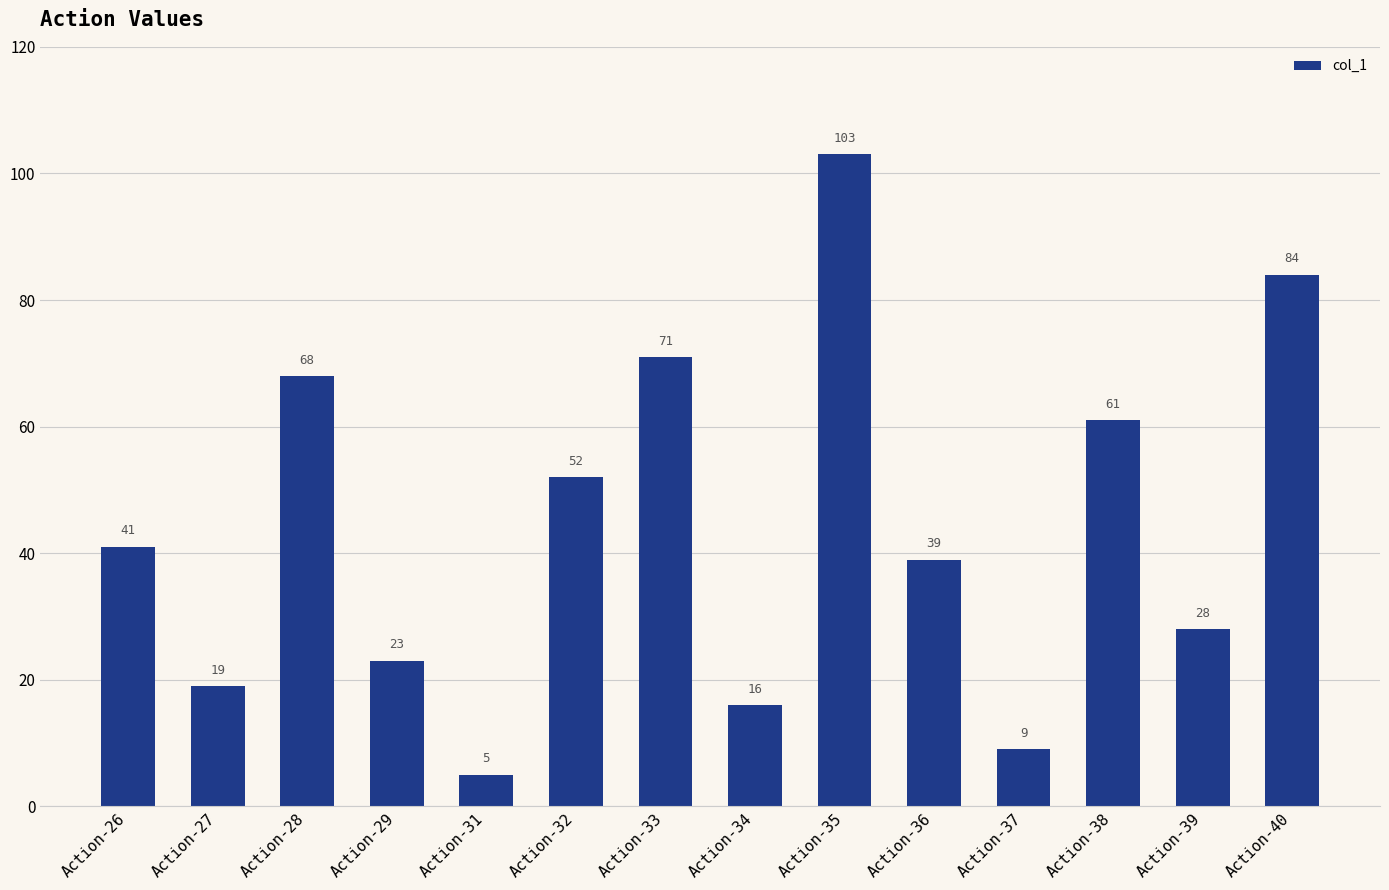

Which category has the highest value across all series?

Action-35